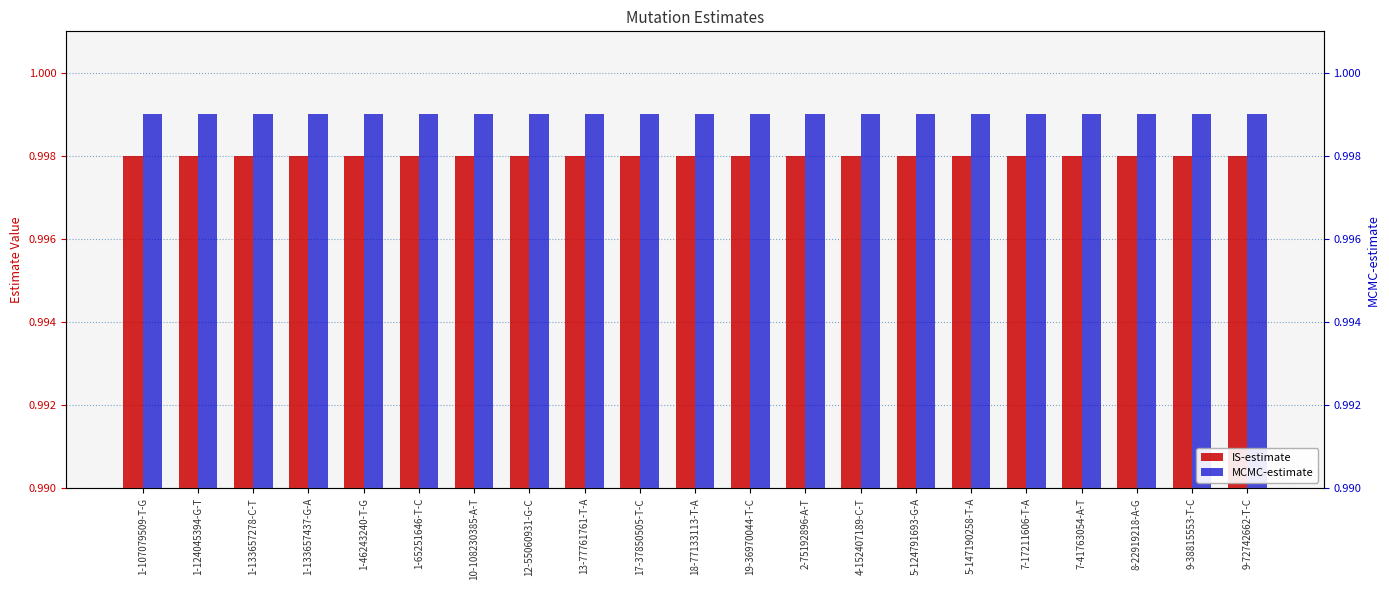

What is the label of the 4th bar from the left?

1-133657437-G-A